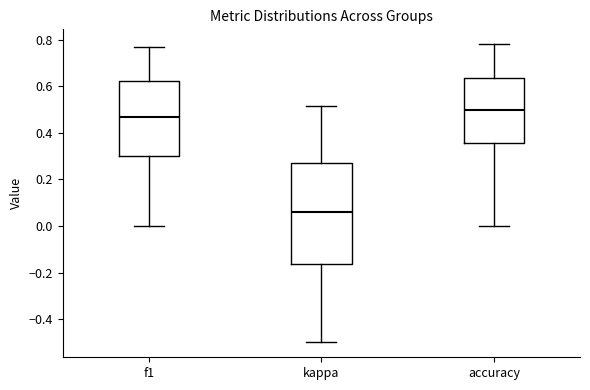

Comparing the boxes themselves (not the whiskers), which one is the tallest?

kappa